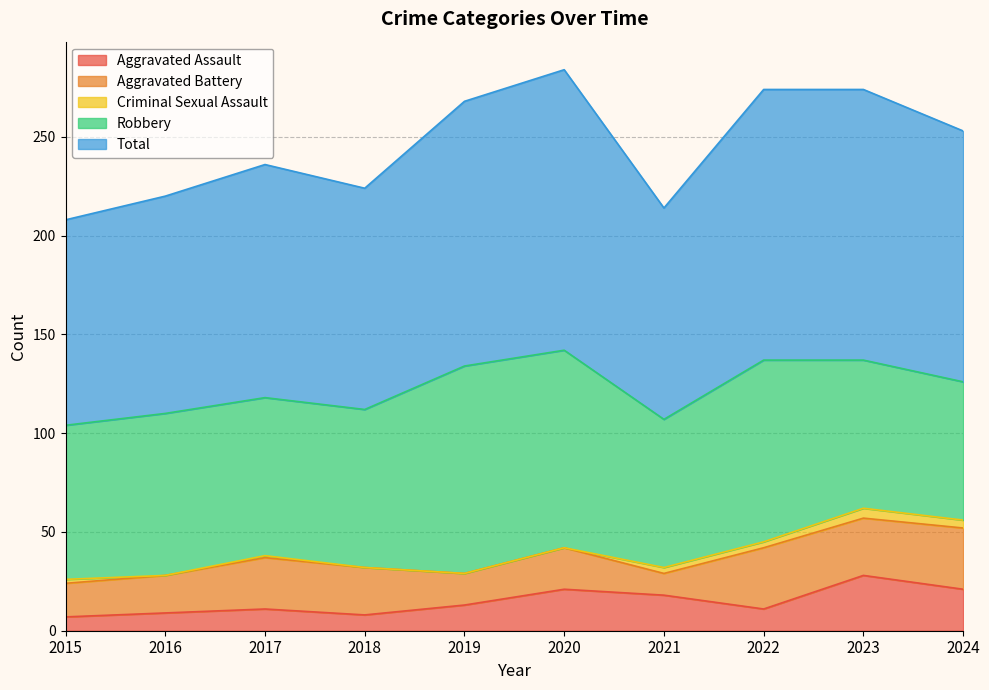

Reading left to right, transcribe all the data shown in this chart.

Aggravated Assault: 7	9	11	8	13	21	18	11	28	21
Aggravated Battery: 17	19	26	24	16	21	11	31	29	31
Criminal Sexual Assault: 2	0	1	0	0	0	3	3	5	4
Robbery: 78	82	80	80	105	100	75	92	75	70
Total: 104	110	118	112	134	142	107	137	137	127